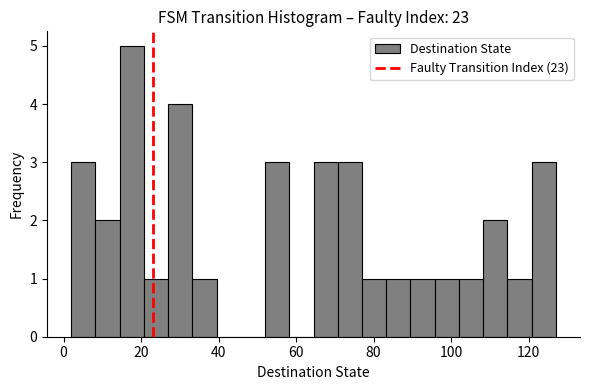

Read against the x-axis, roughly where is the centre of the tallest bar?

18